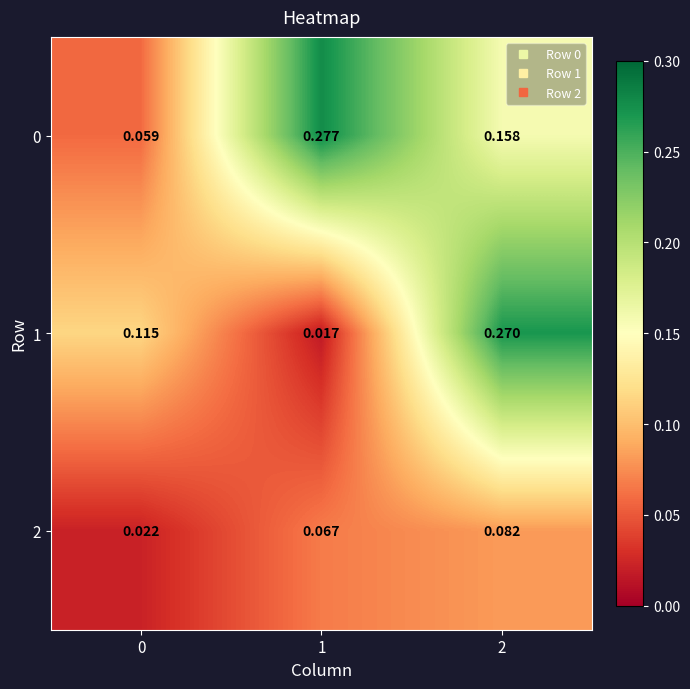

Which has a higher value, 1 or 0?

1